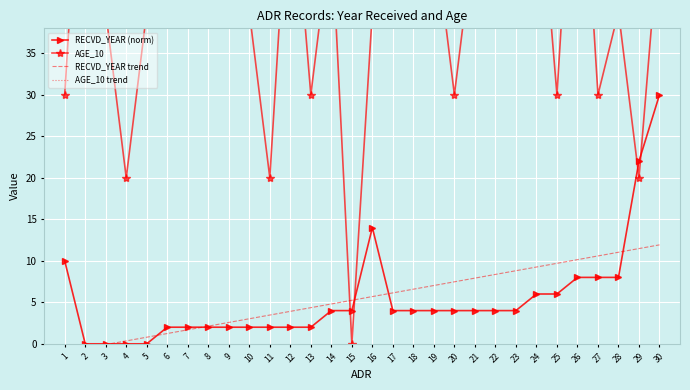

Reading left to right, list all the values displayed in this chart.

RECVD_YEAR (norm): 10.0	0.0	0.0	0.0	0.0	2.0	2.0	2.0	2.0	2.0	2.0	2.0	2.0	4.0	4.0	14.0	4.0	4.0	4.0	4.0	4.0	4.0	4.0	6.0	6.0	8.0	8.0	8.0	22.0	30.0
AGE_10: 30.0	70.0	40.0	20.0	40.0	50.0	70.0	70.0	60.0	40.0	20.0	60.0	30.0	50.0	0.0	40.0	50.0	50.0	50.0	30.0	50.0	50.0	50.0	60.0	30.0	70.0	30.0	40.0	20.0	50.0
RECVD_YEAR trend: -1.0	-0.5	-0.1	0.3	0.8	1.2	1.7	2.1	2.6	3.0	3.5	3.9	4.4	4.8	5.2	5.7	6.1	6.6	7.0	7.5	7.9	8.4	8.8	9.2	9.7	10.1	10.6	11.0	11.5	11.9
AGE_10 trend: 46.0	45.9	45.7	45.6	45.4	45.3	45.2	45.0	44.9	44.8	44.6	44.5	44.3	44.2	44.1	43.9	43.8	43.7	43.5	43.4	43.2	43.1	43.0	42.8	42.7	42.6	42.4	42.3	42.1	42.0